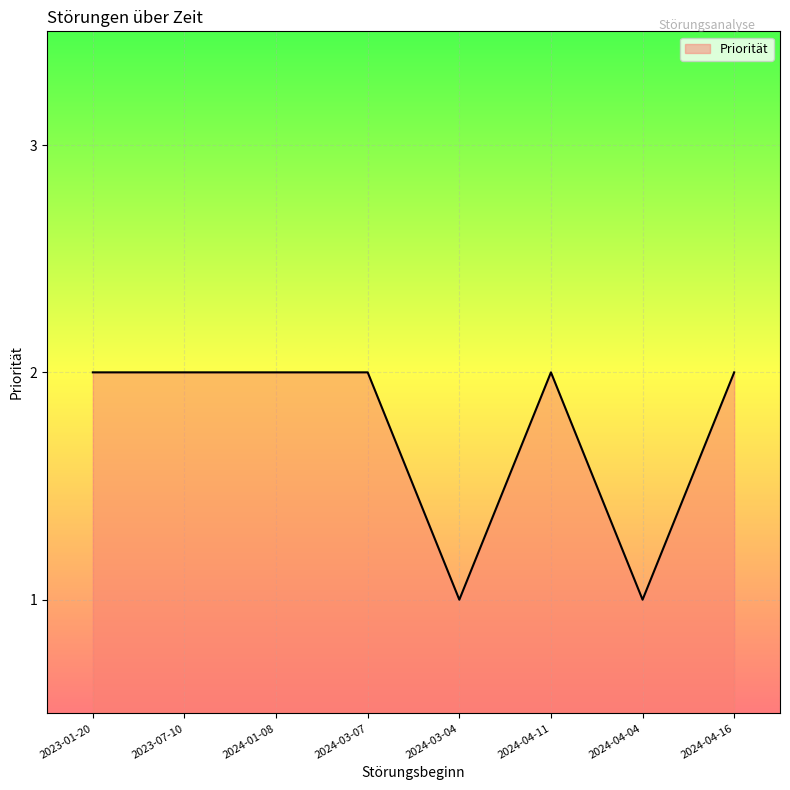

What is the difference between the second highest and second lowest values?

1